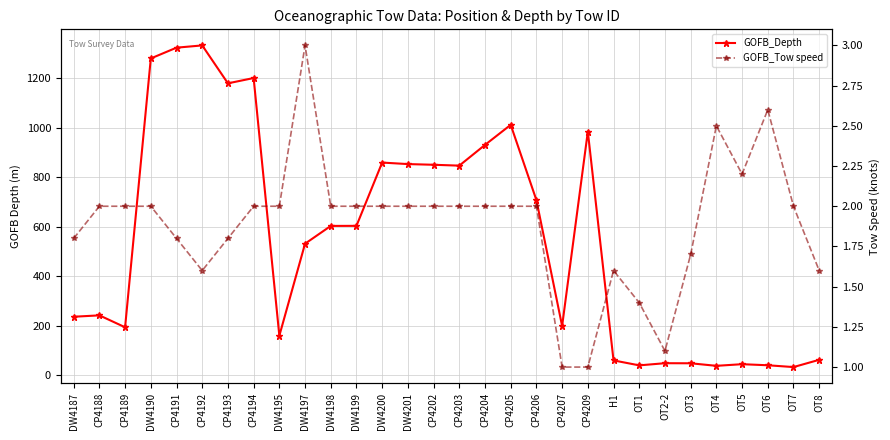

What is the average value of the GOFB_Tow speed series?

1.9